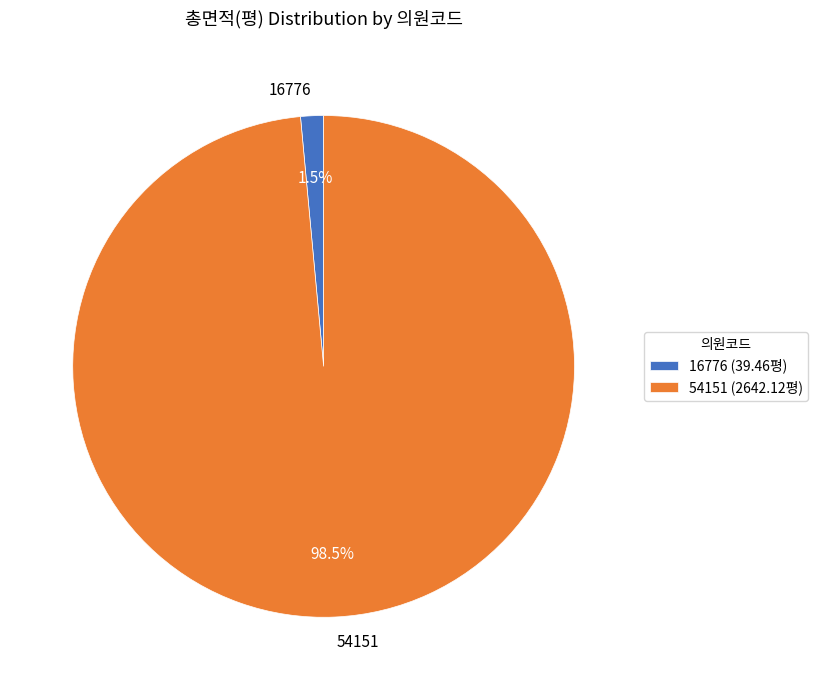

Is there a majority slice in this chart?

Yes